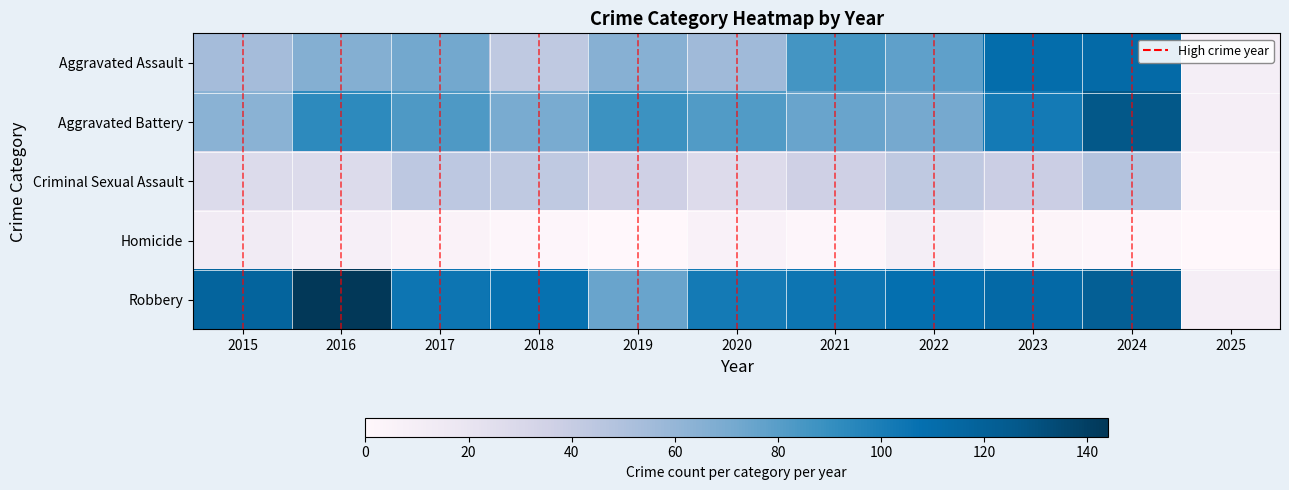

What is the maximum value shown in the chart?

144